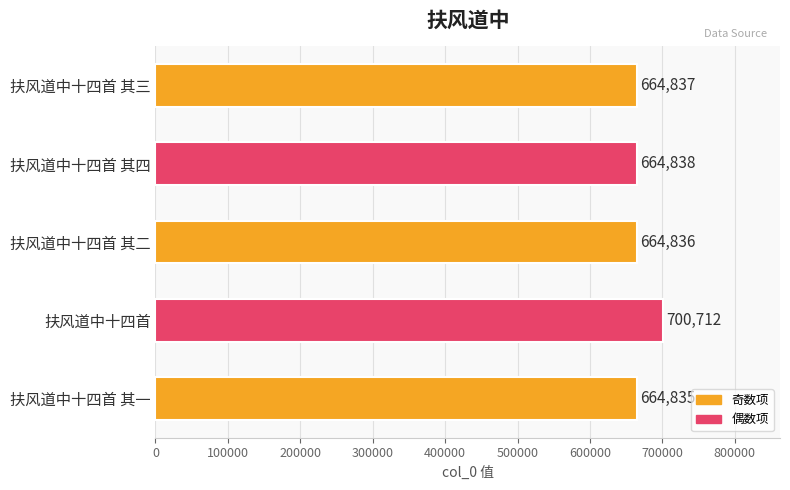

Reading top to bottom, list all the values displayed in this chart.

664837	664838	664836	700712	664835